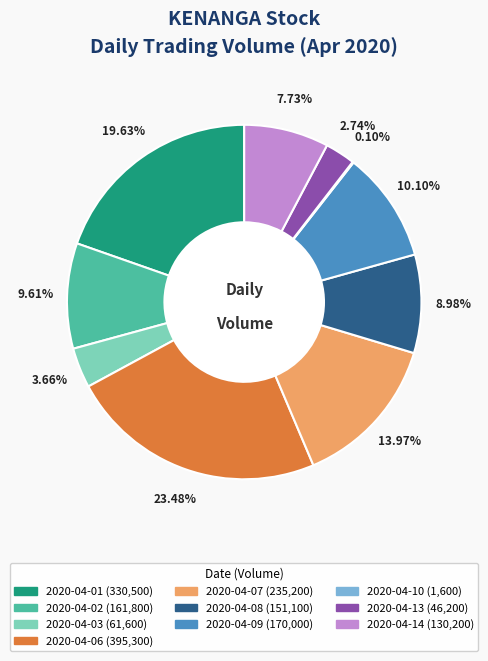

Is there a majority slice in this chart?

No